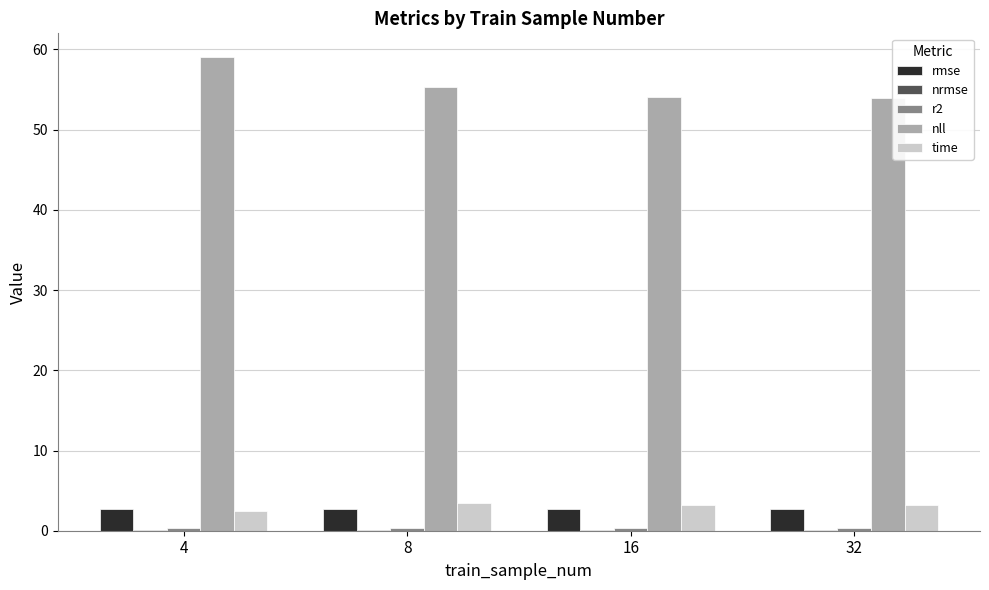

What is the highest value of the time series?

3.5